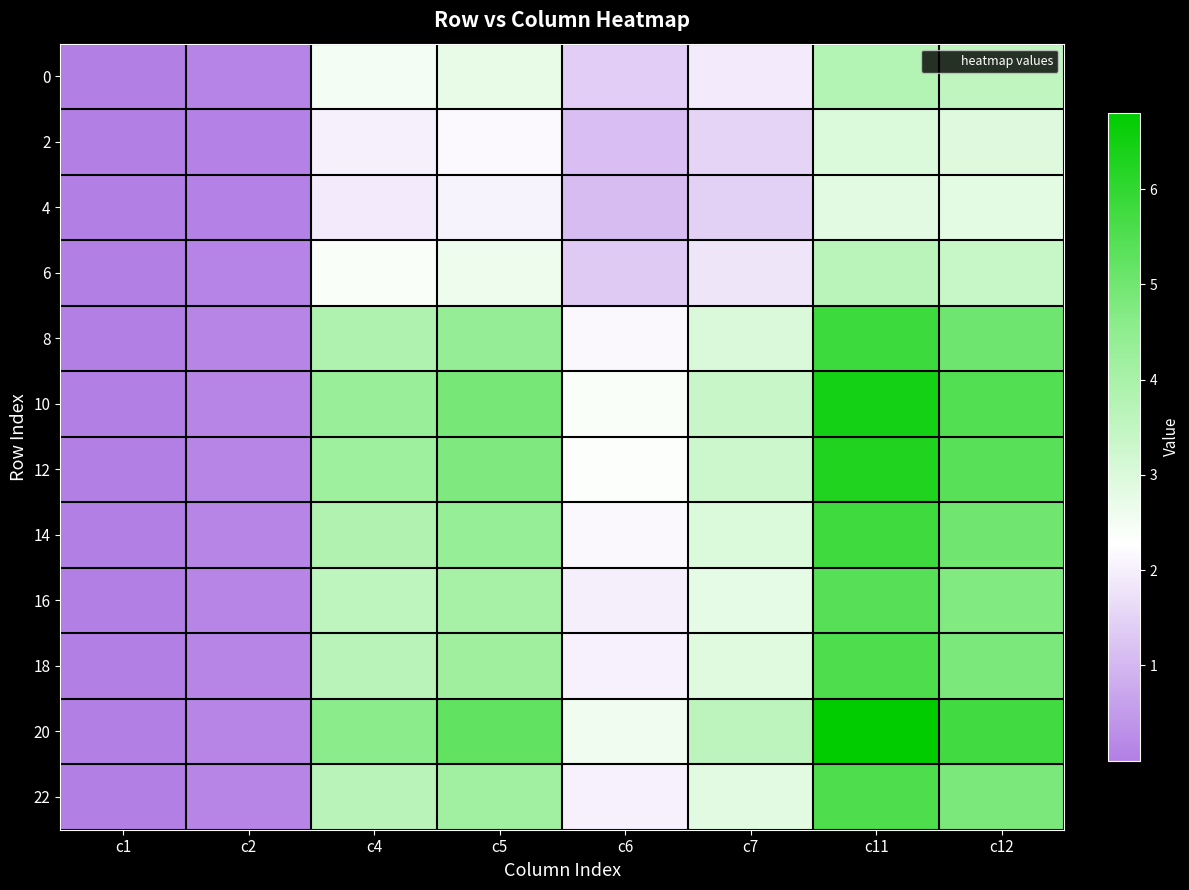

Reading right to left, transcribe all the data shown in this chart.

0: c12=3.5	c11=3.8	c7=1.9	c6=1.4	c5=2.8	c4=2.5	c2=0.1	c1=0.0
2: c12=2.9	c11=3.0	c7=1.5	c6=1.1	c5=2.2	c4=2.0	c2=0.1	c1=0.0
4: c12=2.8	c11=2.8	c7=1.4	c6=1.1	c5=2.1	c4=1.9	c2=0.1	c1=0.0
6: c12=3.4	c11=3.6	c7=1.8	c6=1.3	c5=2.6	c4=2.4	c2=0.1	c1=0.0
8: c12=5.0	c11=5.8	c7=3.0	c6=2.1	c5=4.4	c4=3.9	c2=0.1	c1=0.0
10: c12=5.5	c11=6.4	c7=3.4	c6=2.4	c5=4.9	c4=4.3	c2=0.1	c1=0.0
12: c12=5.4	c11=6.3	c7=3.3	c6=2.3	c5=4.8	c4=4.2	c2=0.1	c1=0.0
14: c12=5.0	c11=5.8	c7=3.0	c6=2.1	c5=4.4	c4=3.8	c2=0.1	c1=0.0
16: c12=4.7	c11=5.4	c7=2.8	c6=2.0	c5=4.0	c4=3.6	c2=0.1	c1=0.0
18: c12=4.9	c11=5.6	c7=2.9	c6=2.0	c5=4.2	c4=3.7	c2=0.1	c1=0.0
20: c12=5.7	c11=6.8	c7=3.6	c6=2.5	c5=5.2	c4=4.6	c2=0.1	c1=0.0
22: c12=4.8	c11=5.6	c7=2.9	c6=2.0	c5=4.2	c4=3.7	c2=0.1	c1=0.0